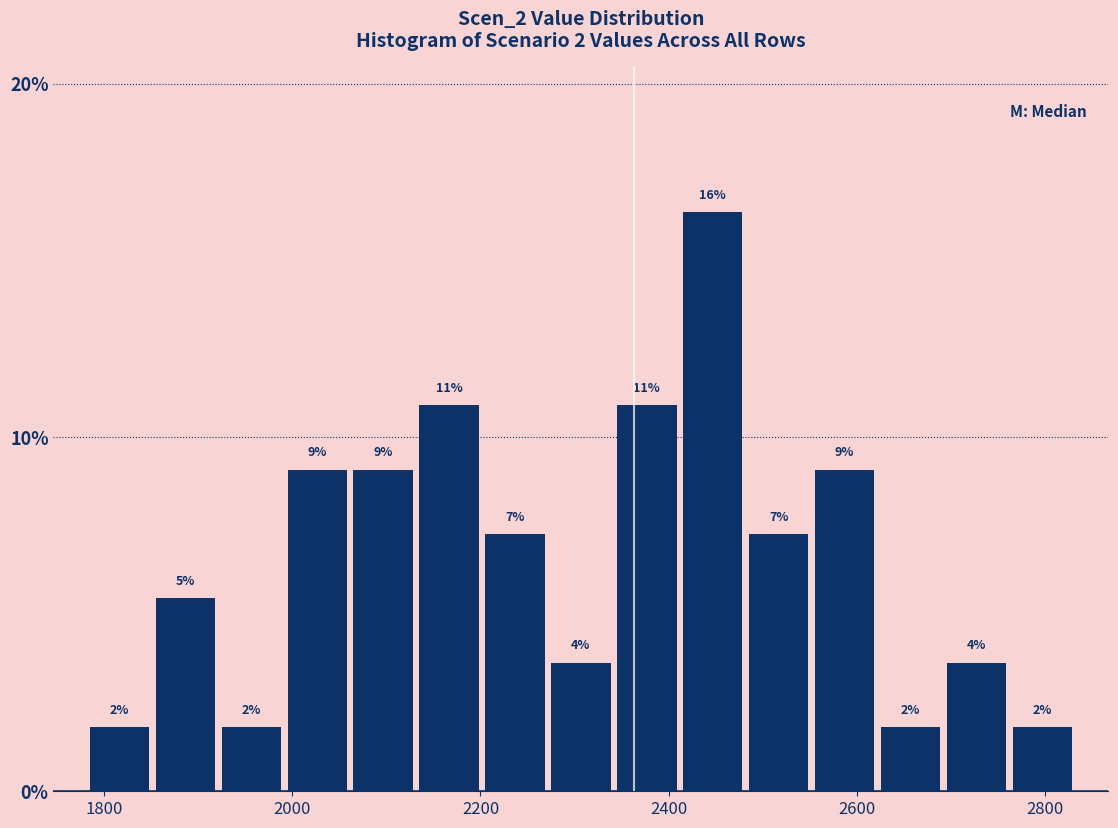

Read against the x-axis, roughly where is the centre of the tallest bar?

2440